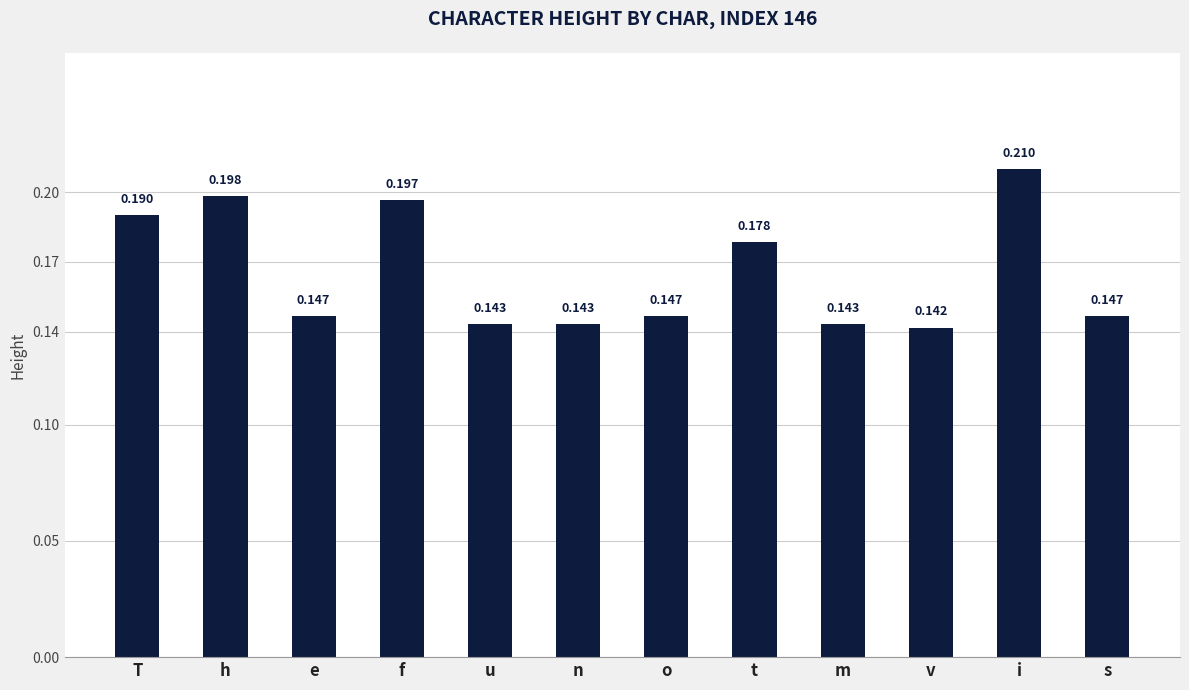

Between o and v, which is larger?

o